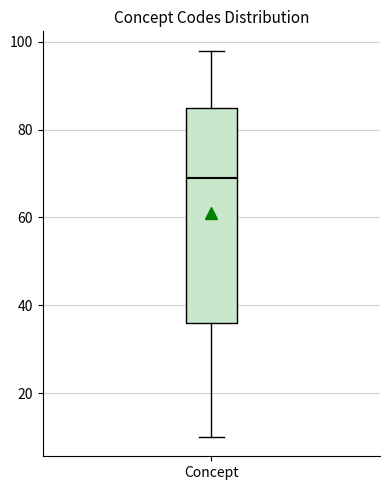

Transcribe this box plot: give where the median line is, the range the box spans, and where the two whiskers end, as read against the y-axis. The values are not printed on the chart, so give them approximately, as read against the axis.

median 70, box 36 to 86, whiskers 10 to 98